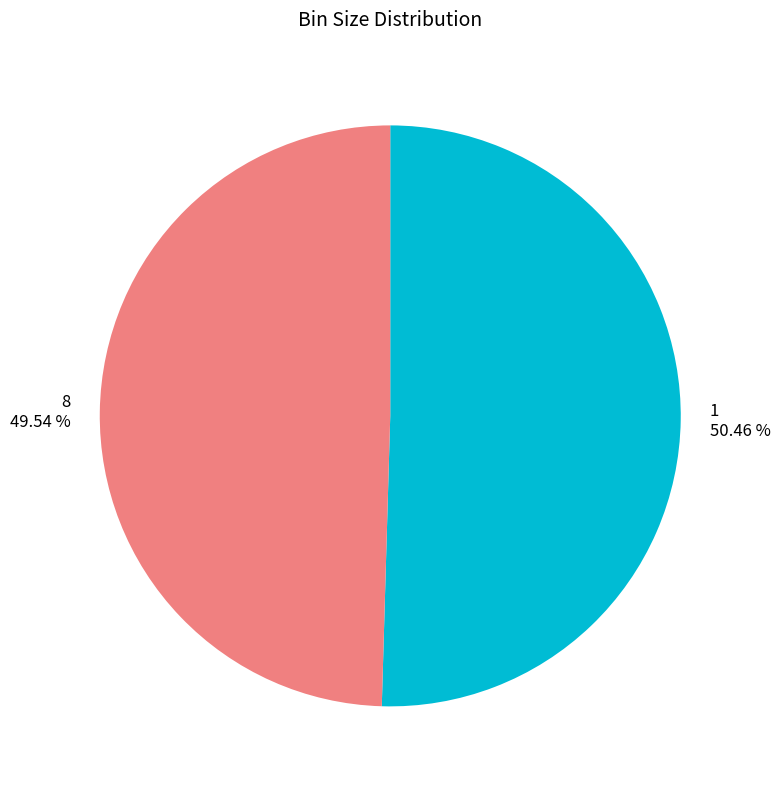

Does 1 account for over 50% of the chart?

Yes